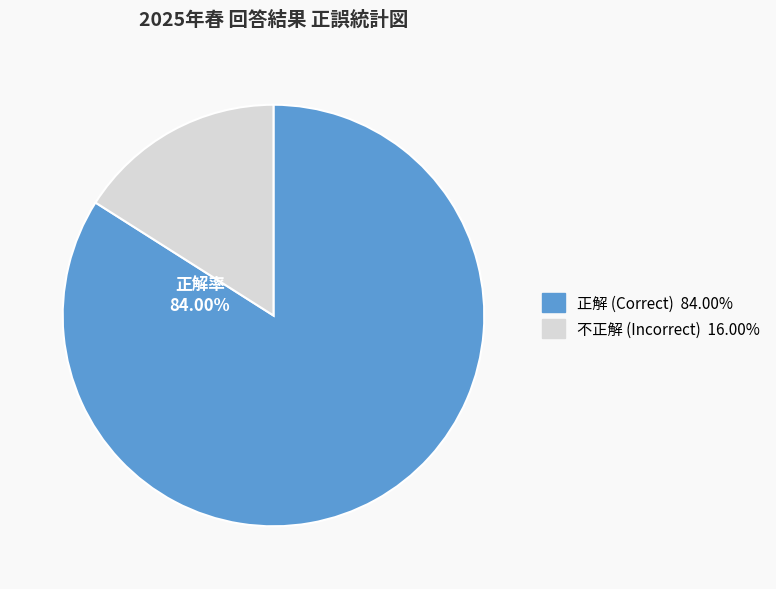

Is there any slice that represents more than half of the pie?

Yes